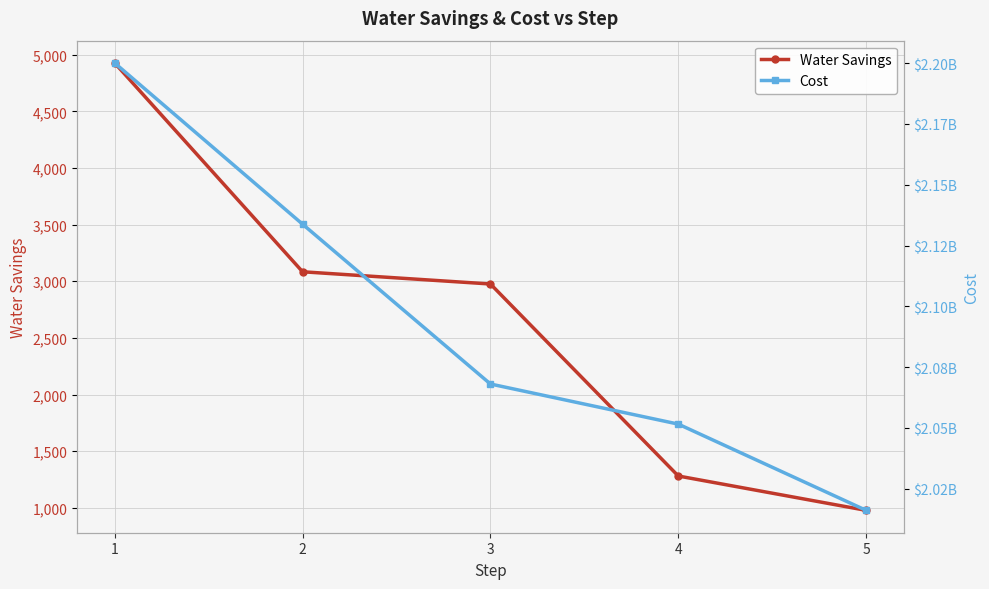

At which label does Water Savings first exceed 2975?

1